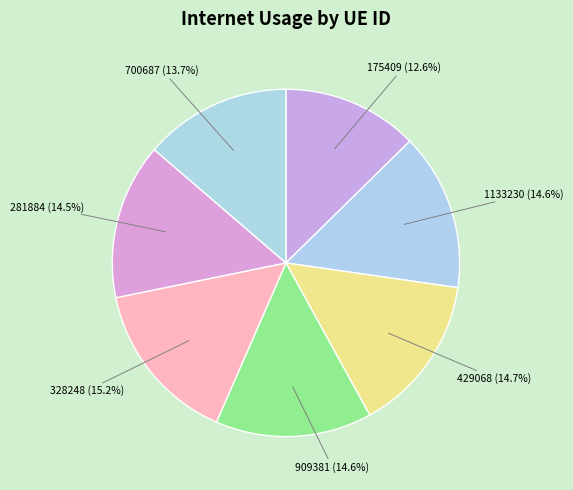

Count the number of slices in the pie.

7